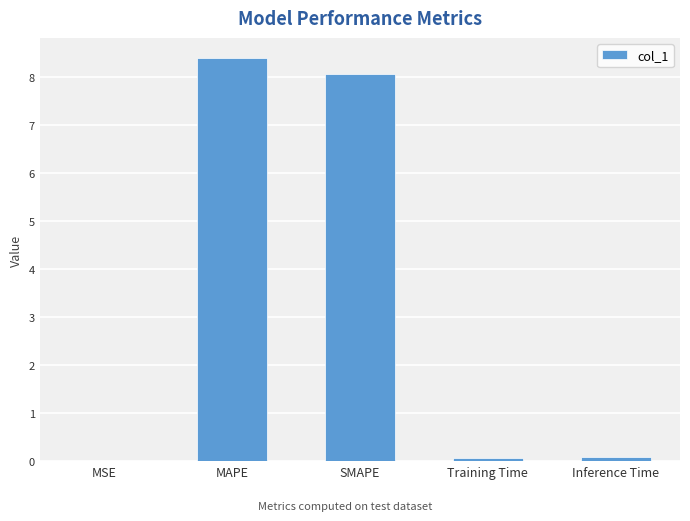

Which category has the highest value across all series?

MAPE